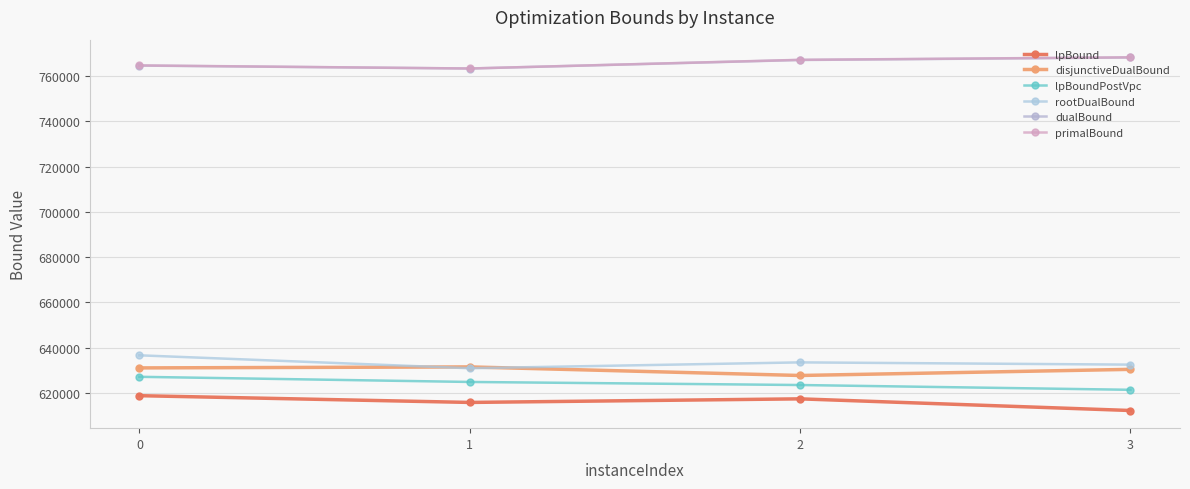

In lpBound, how many points are lower than both neighbors (excluding endpoints)?

1